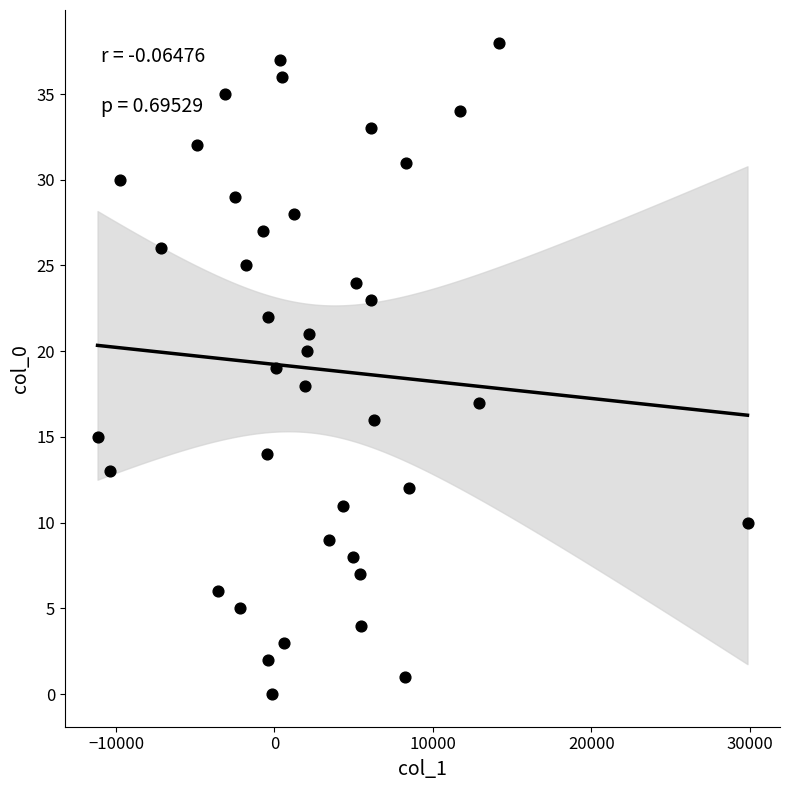

What is the range of Y values (max minus min)?

38